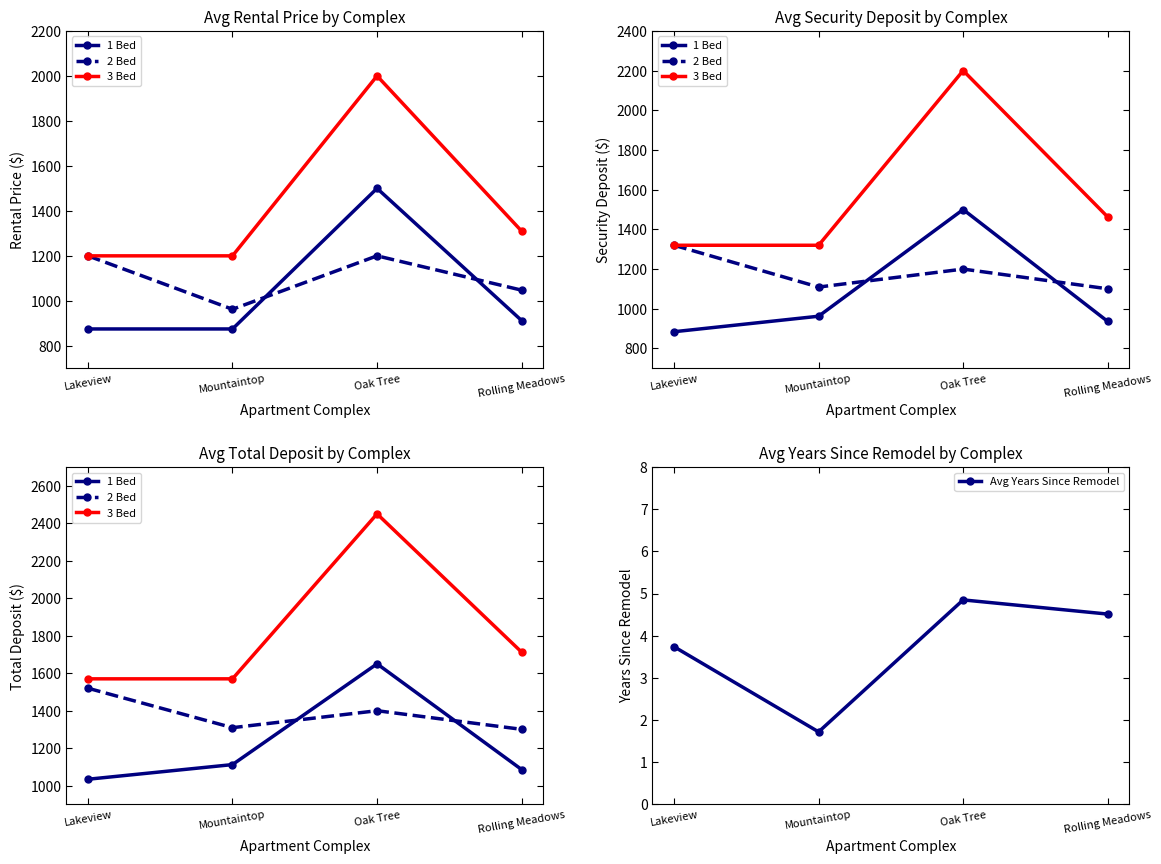

The value of 1 Bed at Mountaintop is 1112.5. True or false?

True